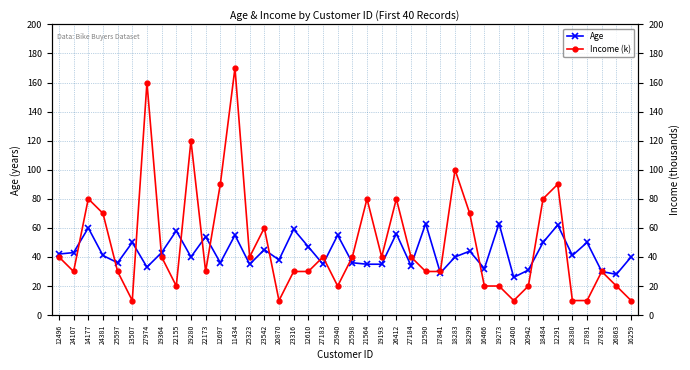

Between which two adjacent categories do Income (k) and Age first intersect?

24107 and 14177